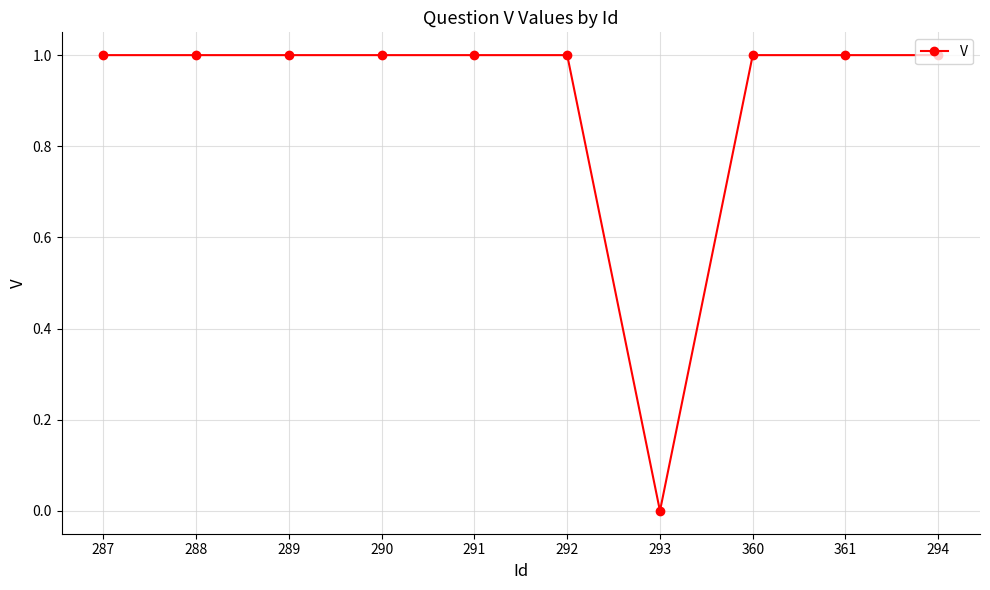

Read the value at 361.

1